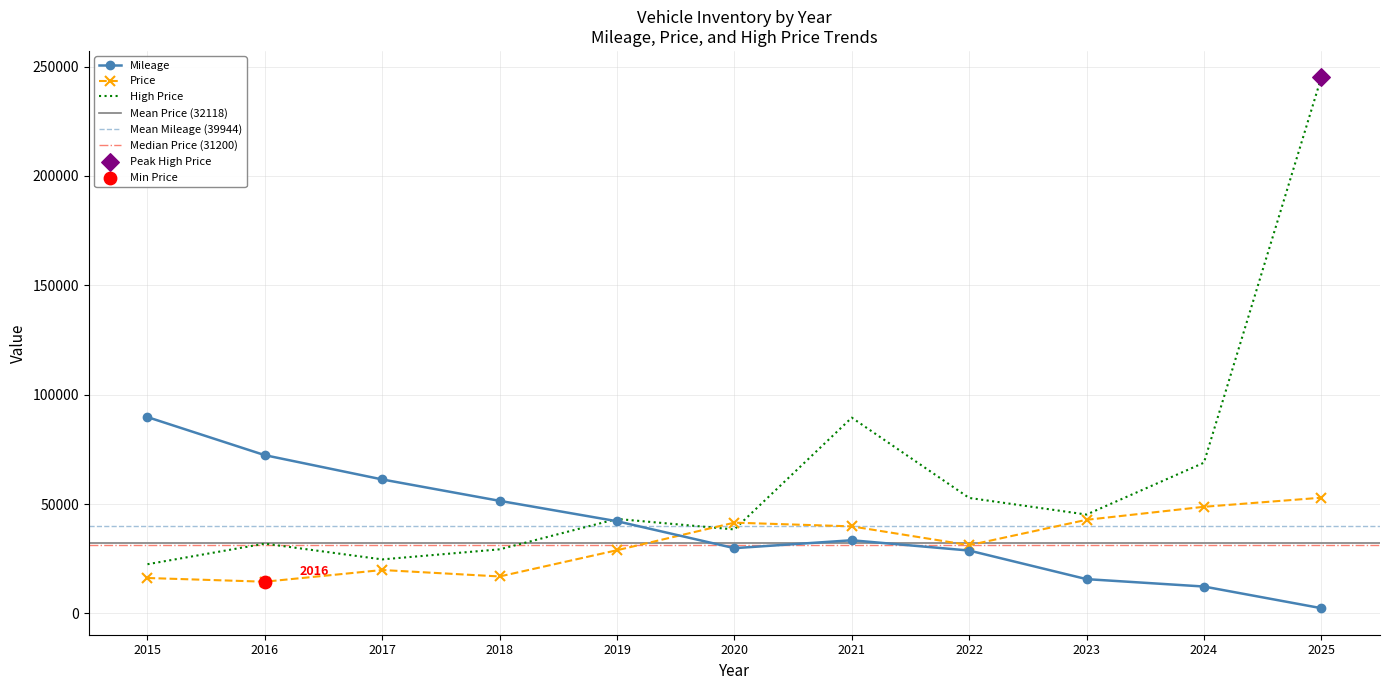

What is the minimum value for Price?

14500